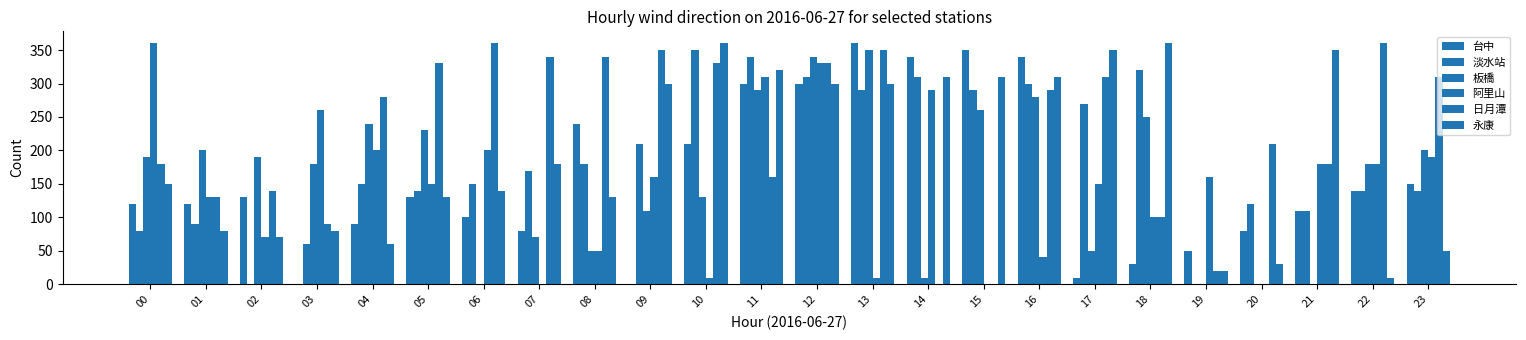

Reading left to right, list all the values displayed in this chart.

台中: 00=120	01=120	02=130	03=0	04=90	05=130	06=100	07=80	08=240	09=0	10=210	11=300	12=300	13=360	14=340	15=350	16=340	17=10	18=30	19=50	20=80	21=110	22=140	23=150
淡水站: 00=80	01=90	02=0	03=60	04=150	05=140	06=150	07=170	08=180	09=210	10=350	11=340	12=310	13=290	14=310	15=290	16=300	17=270	18=320	19=0	20=120	21=110	22=140	23=140
板橋: 00=190	01=200	02=190	03=180	04=240	05=230	06=0	07=70	08=50	09=110	10=130	11=290	12=340	13=350	14=10	15=260	16=280	17=50	18=250	19=0	20=0	21=0	22=180	23=200
阿里山: 00=360	01=130	02=70	03=260	04=200	05=150	06=200	07=0	08=50	09=160	10=10	11=310	12=330	13=10	14=290	15=0	16=40	17=150	18=100	19=160	20=0	21=180	22=180	23=190
日月潭: 00=180	01=130	02=140	03=90	04=280	05=330	06=360	07=340	08=340	09=350	10=330	11=160	12=330	13=350	14=0	15=0	16=290	17=310	18=100	19=20	20=210	21=180	22=360	23=310
永康: 00=150	01=80	02=70	03=80	04=60	05=130	06=140	07=180	08=130	09=300	10=360	11=320	12=300	13=300	14=310	15=310	16=310	17=350	18=360	19=20	20=30	21=350	22=10	23=50